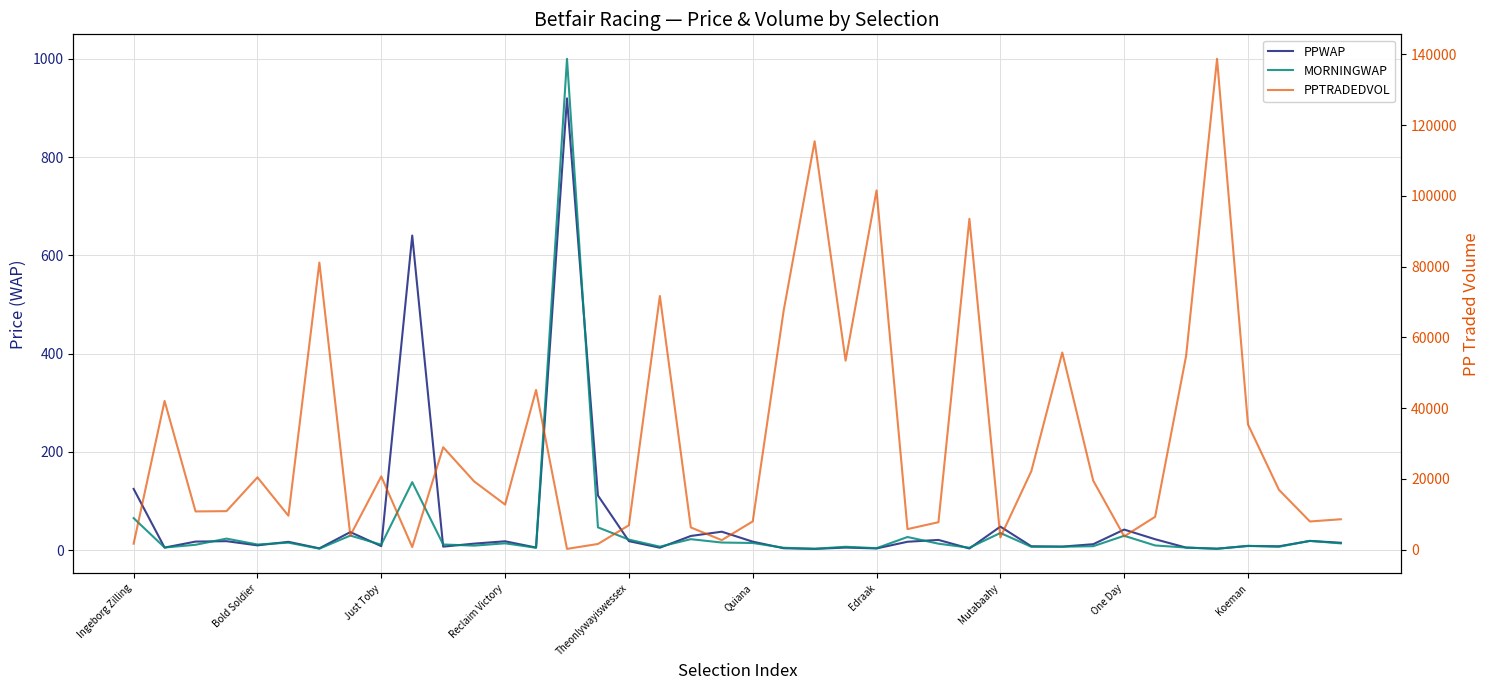

Which series has the largest total across all categories?

PPTRADEDVOL